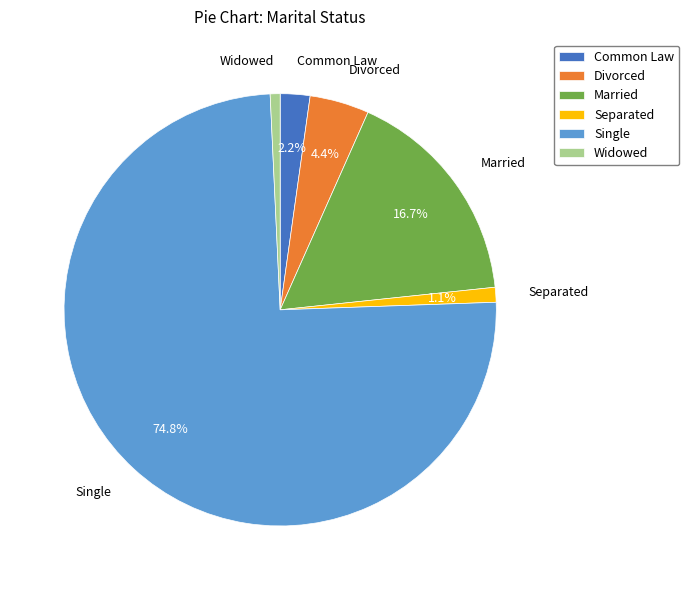

What percentage is NOT represented by Married?

83.3%